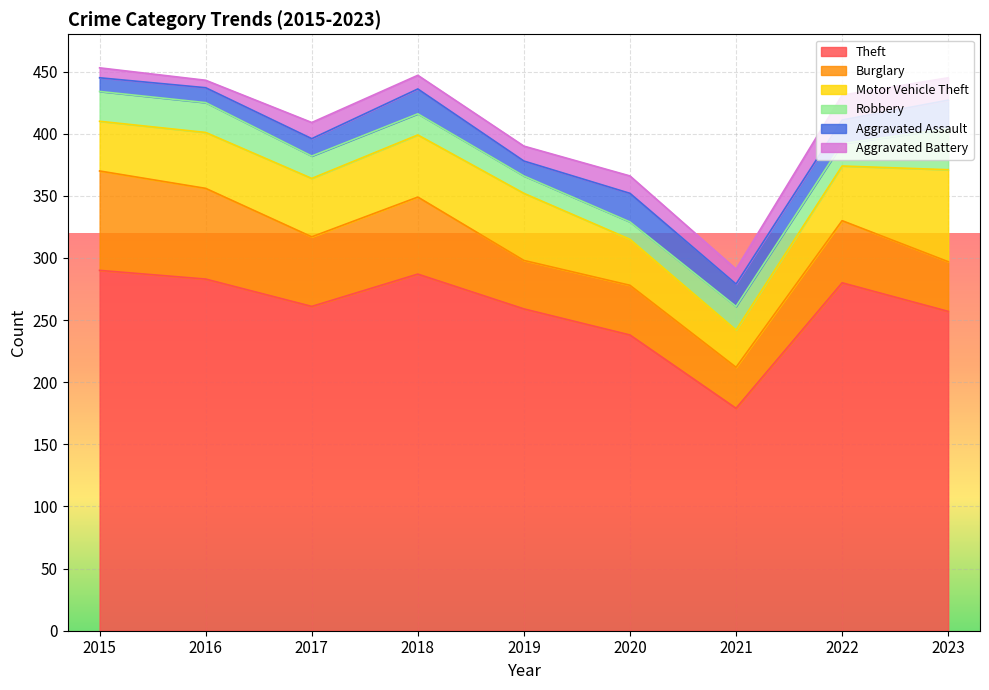

At which category is the sum across all series the highest?

2015